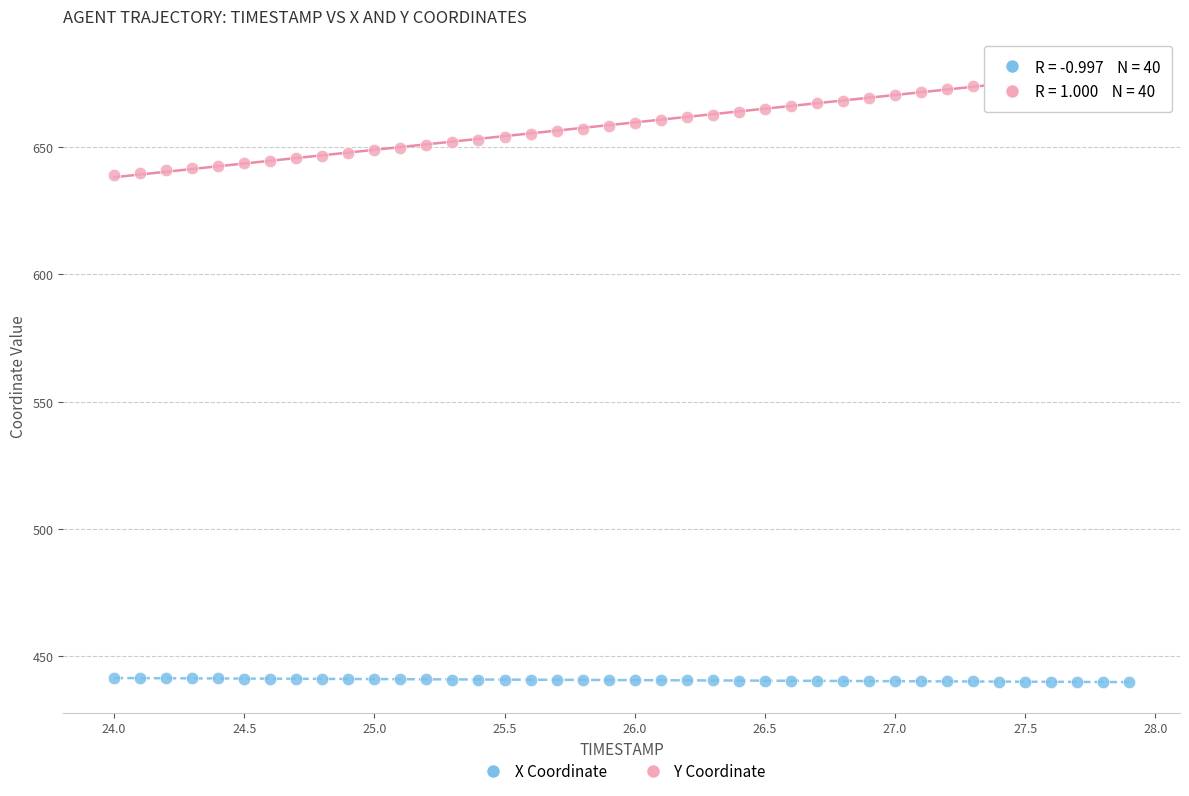

Which series contains the lowest Y value?

X Coordinate